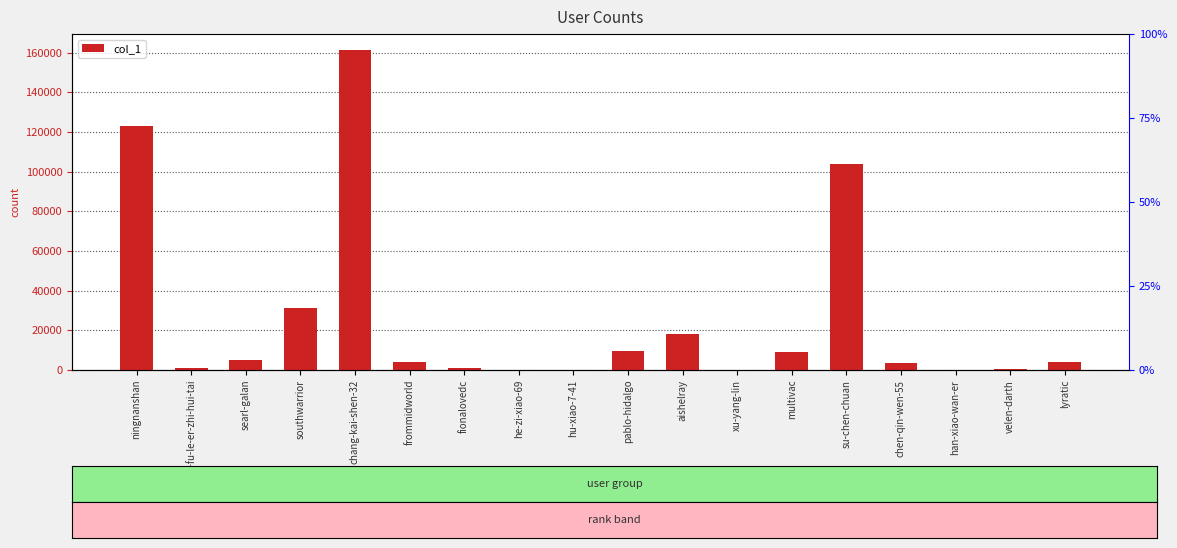

Which category has the highest value across all series?

chang-kai-shen-32